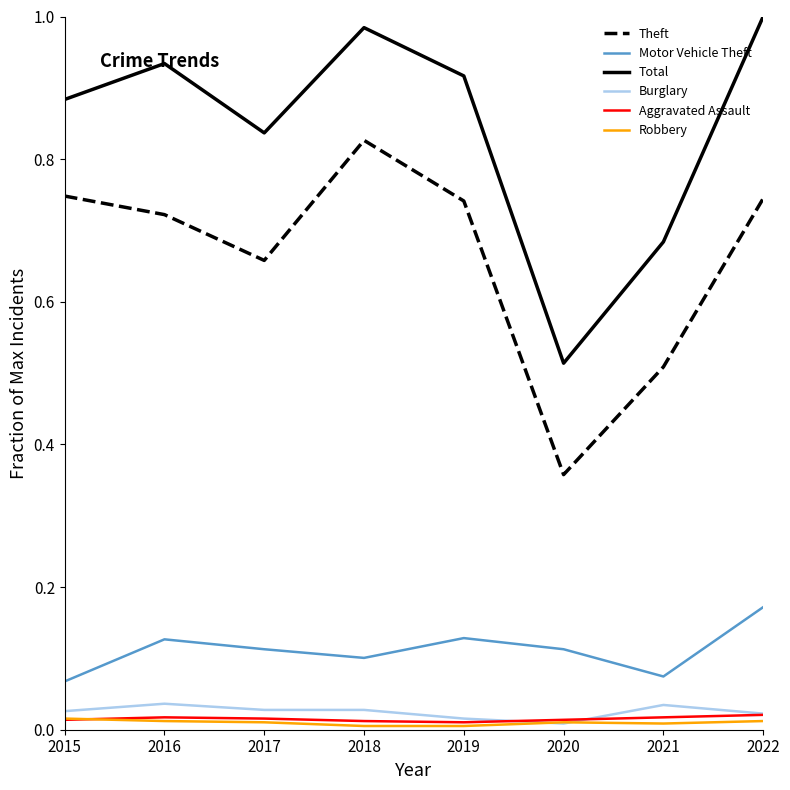

True or false: Robbery and Theft cross at least once.

False